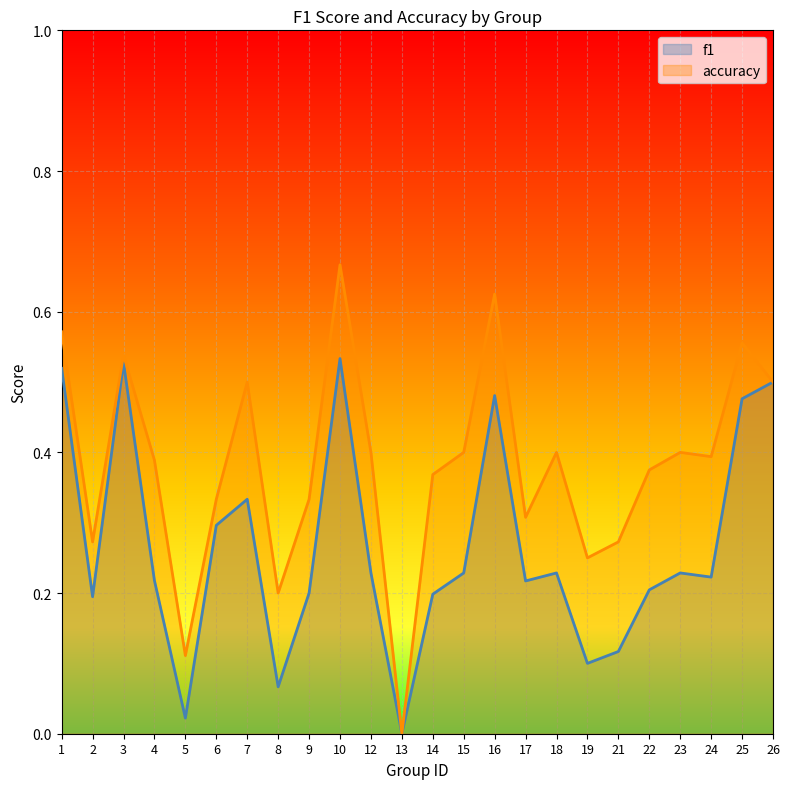

How many values in the accuracy series exceed 0?

23